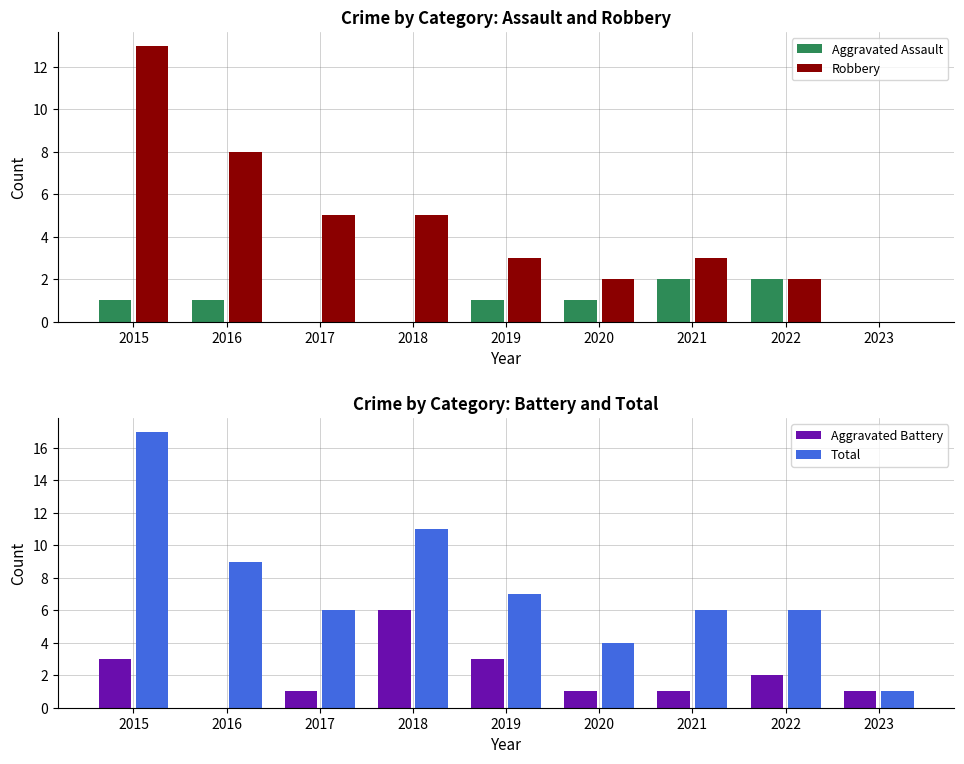

What is the spread (max minus min) of values at 2015?

16